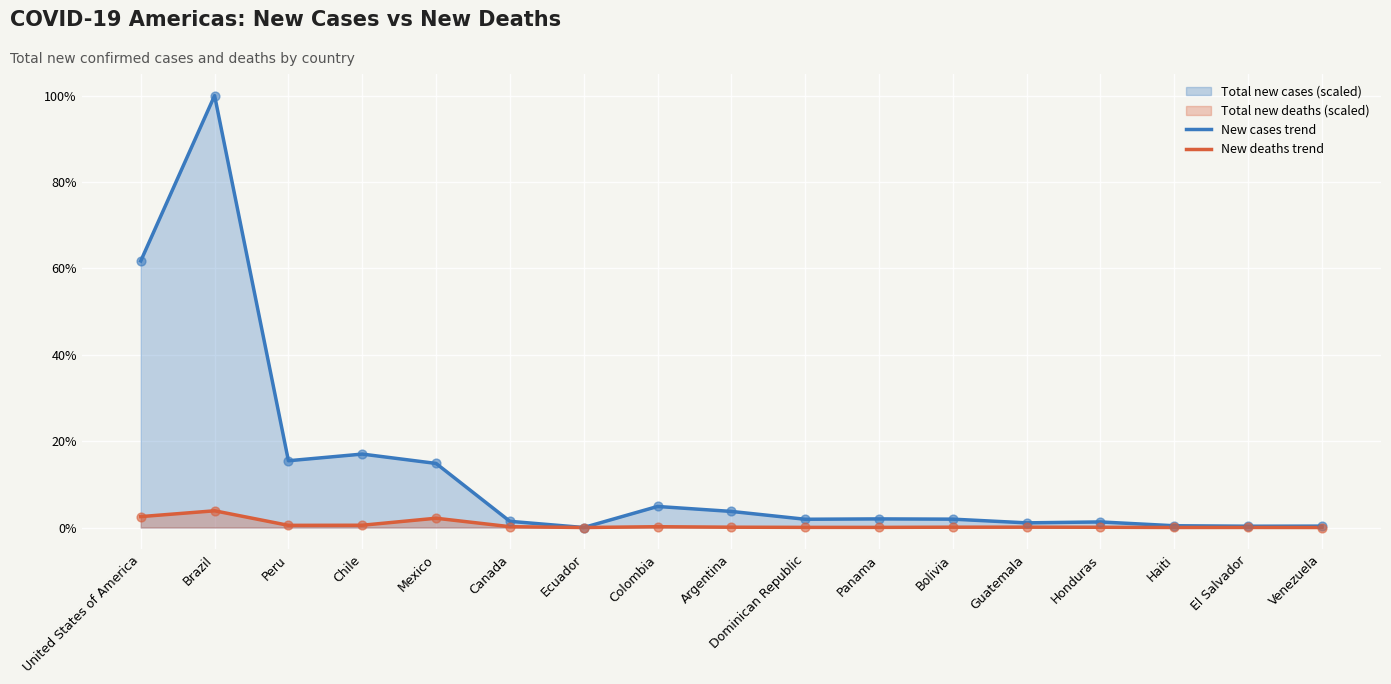

What is the approximate value of New cases trend at United States of America?

61.7